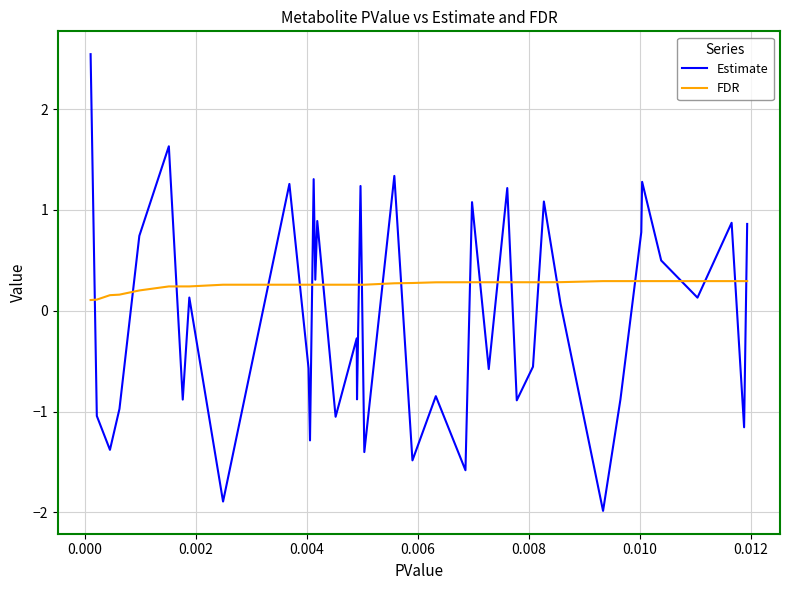

In Estimate, how many points are higher than both neighbors (excluding endpoints)?

14